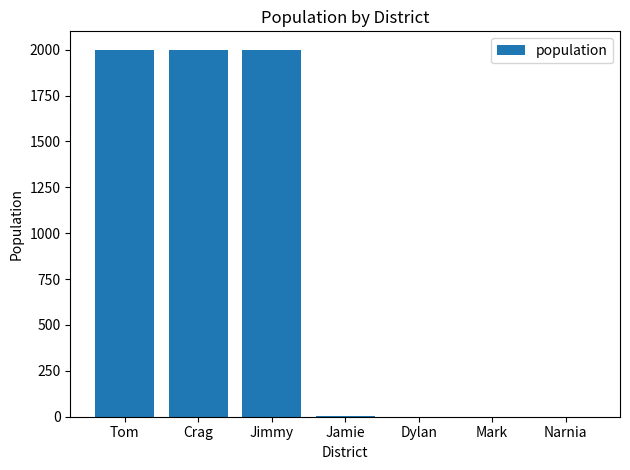

Where does the data first go above 2?

Tom